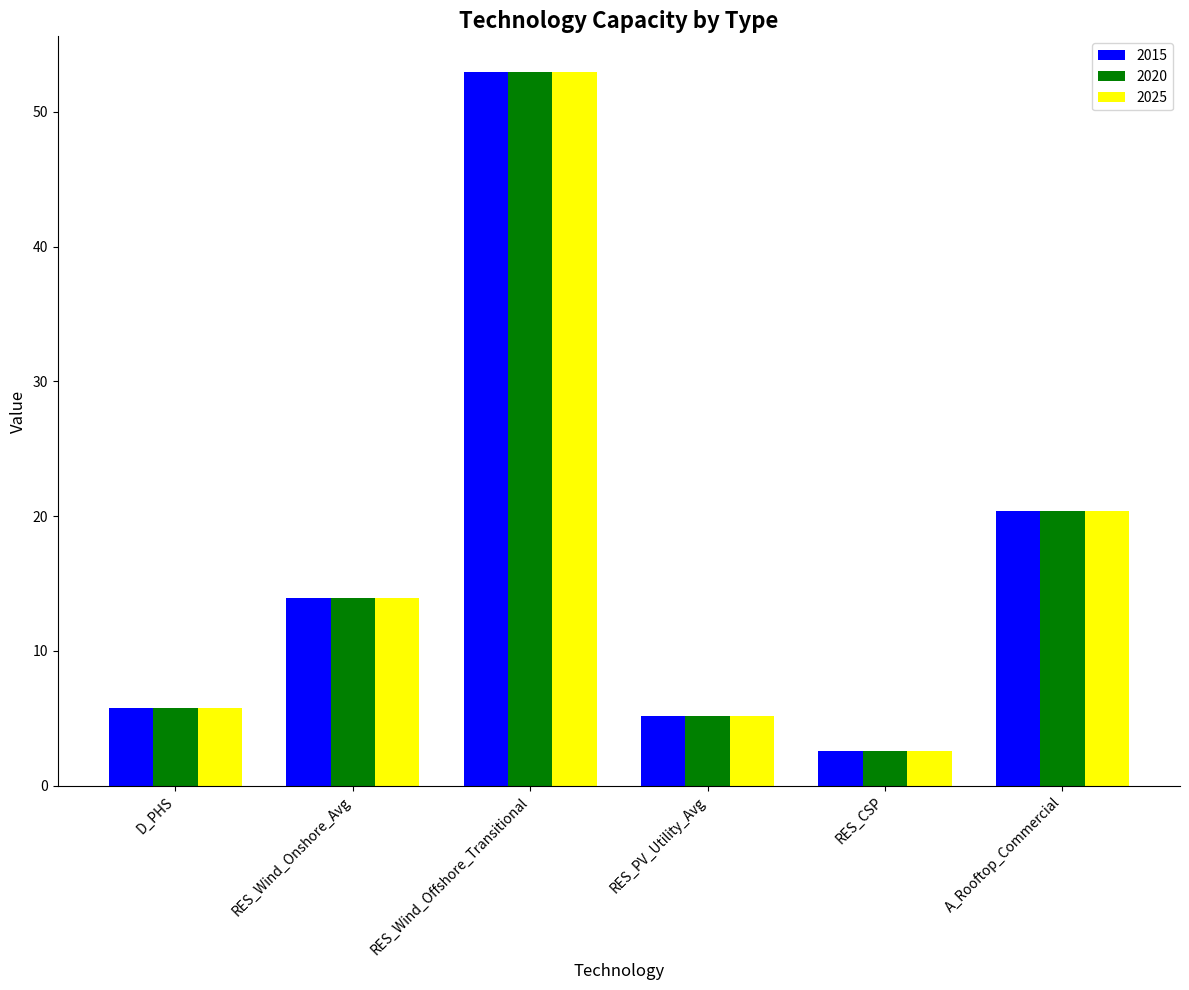

How many bars are there in each group?

3